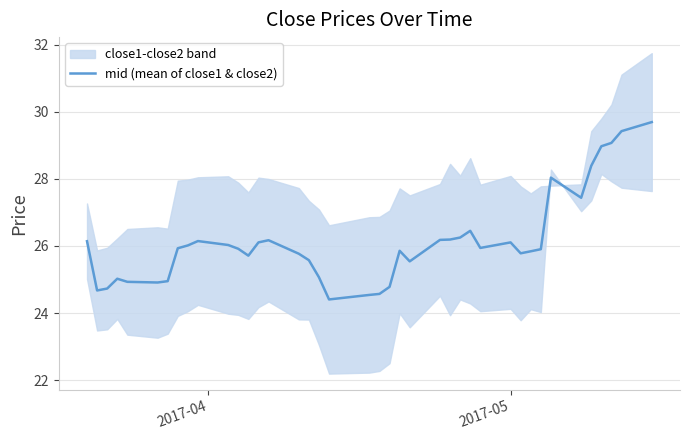

What is the minimum value for mid (mean of close1 & close2)?

24.4